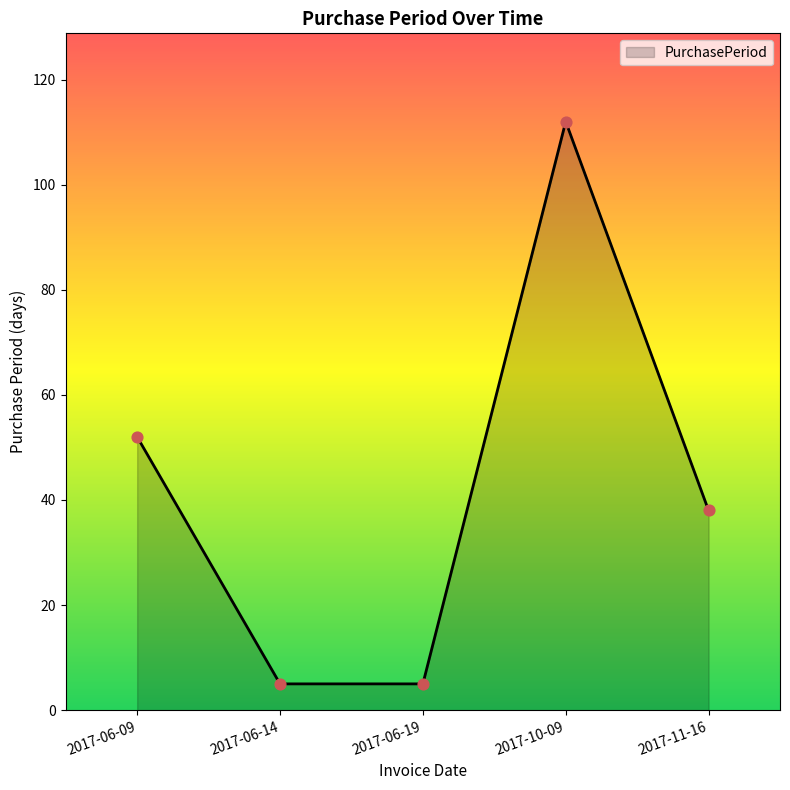

What is the change in value from 2017-06-09 to 2017-10-09?

+60